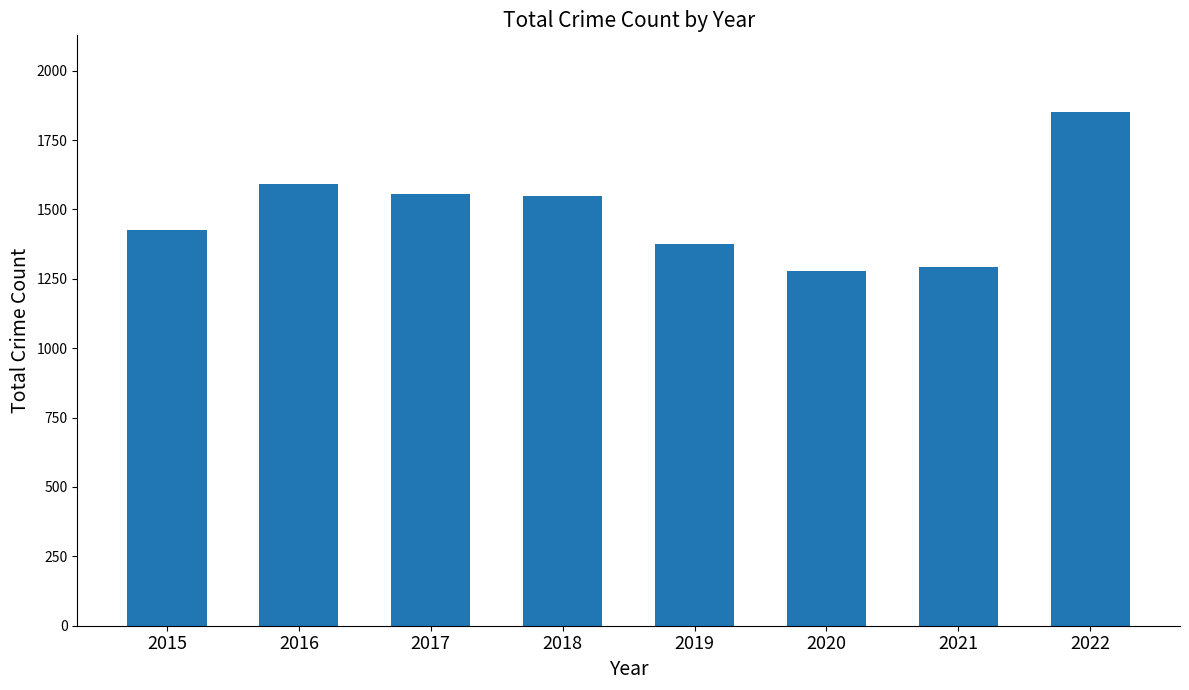

What is the smallest value displayed?

1278